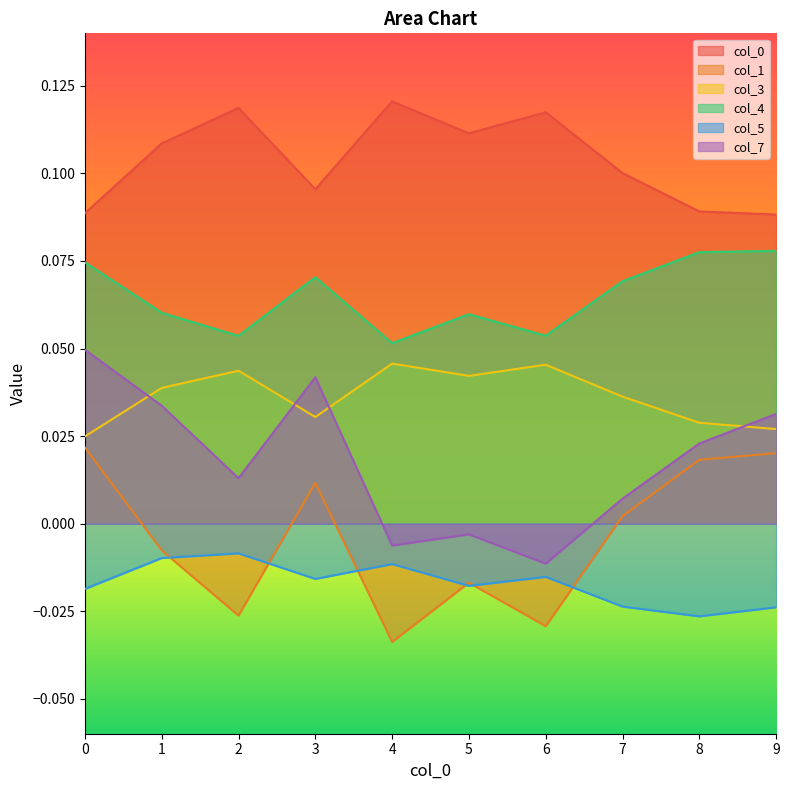

How many lines are shown in the chart?

6